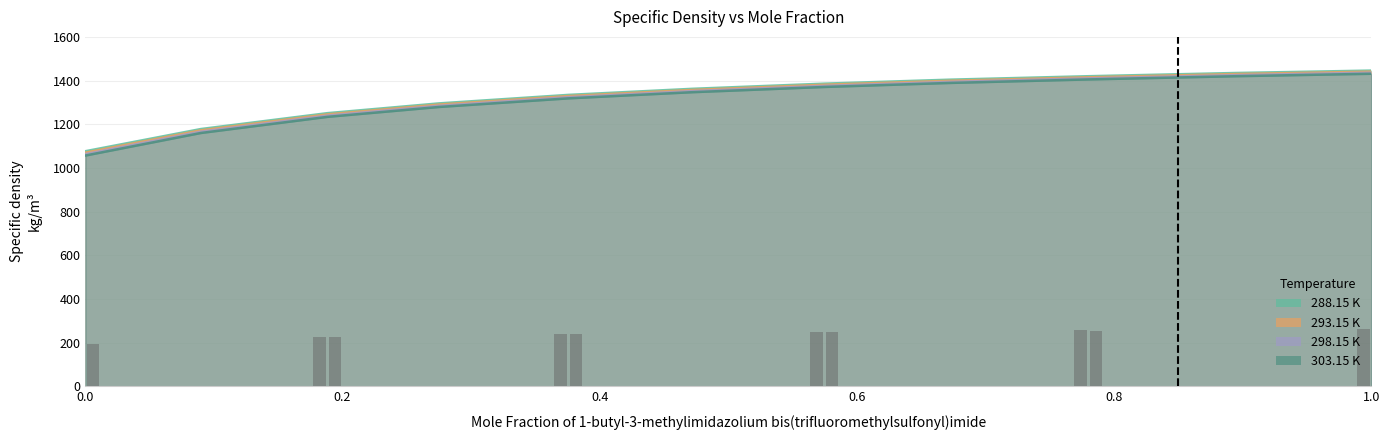

Which series has the largest total across all categories?

288.15 K